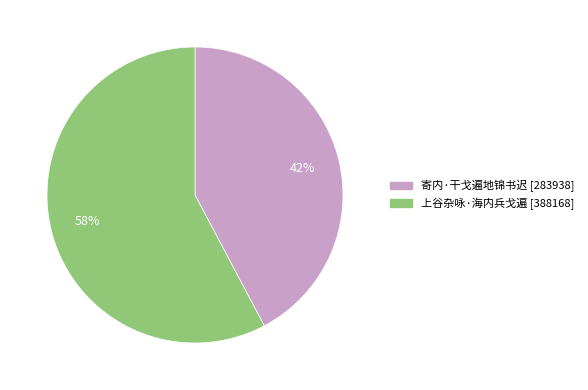

Which slice is the largest?

上谷杂咏·海内兵戈遍